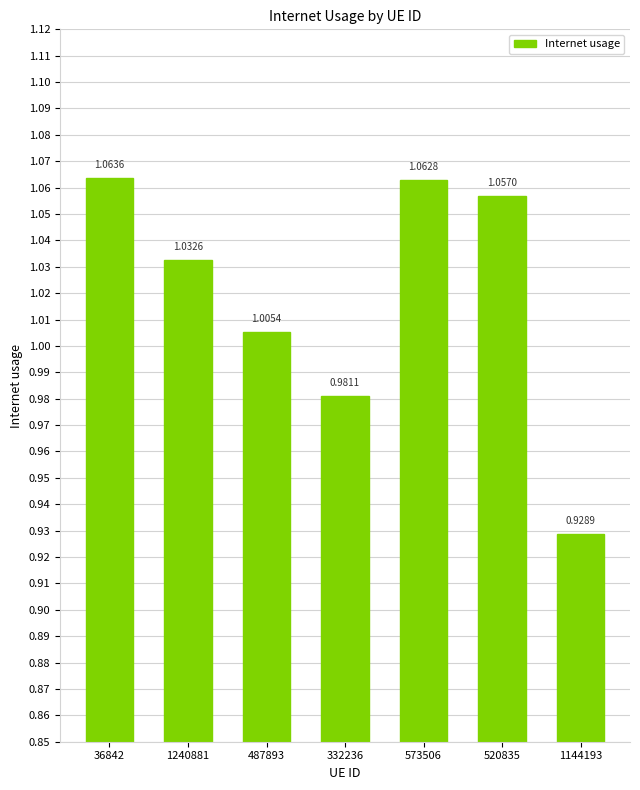

What is the sum of the values at 487893 and 573506?

2.1